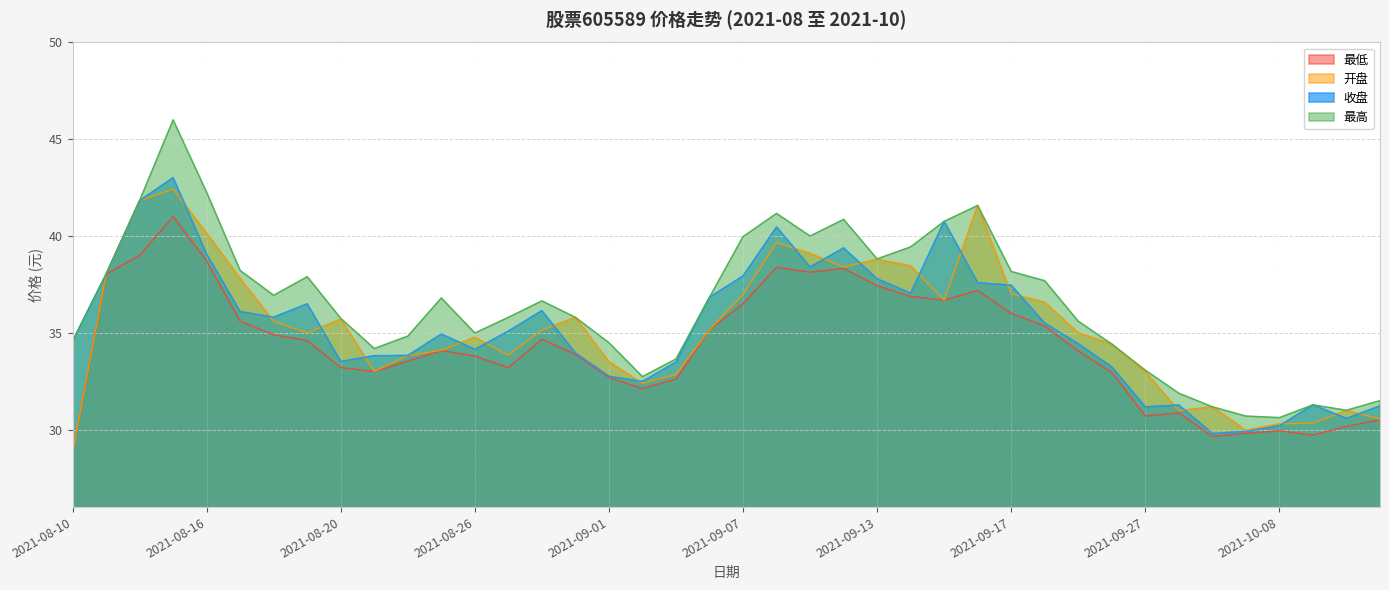

Does the chart display data point markers on the line(s)?

No